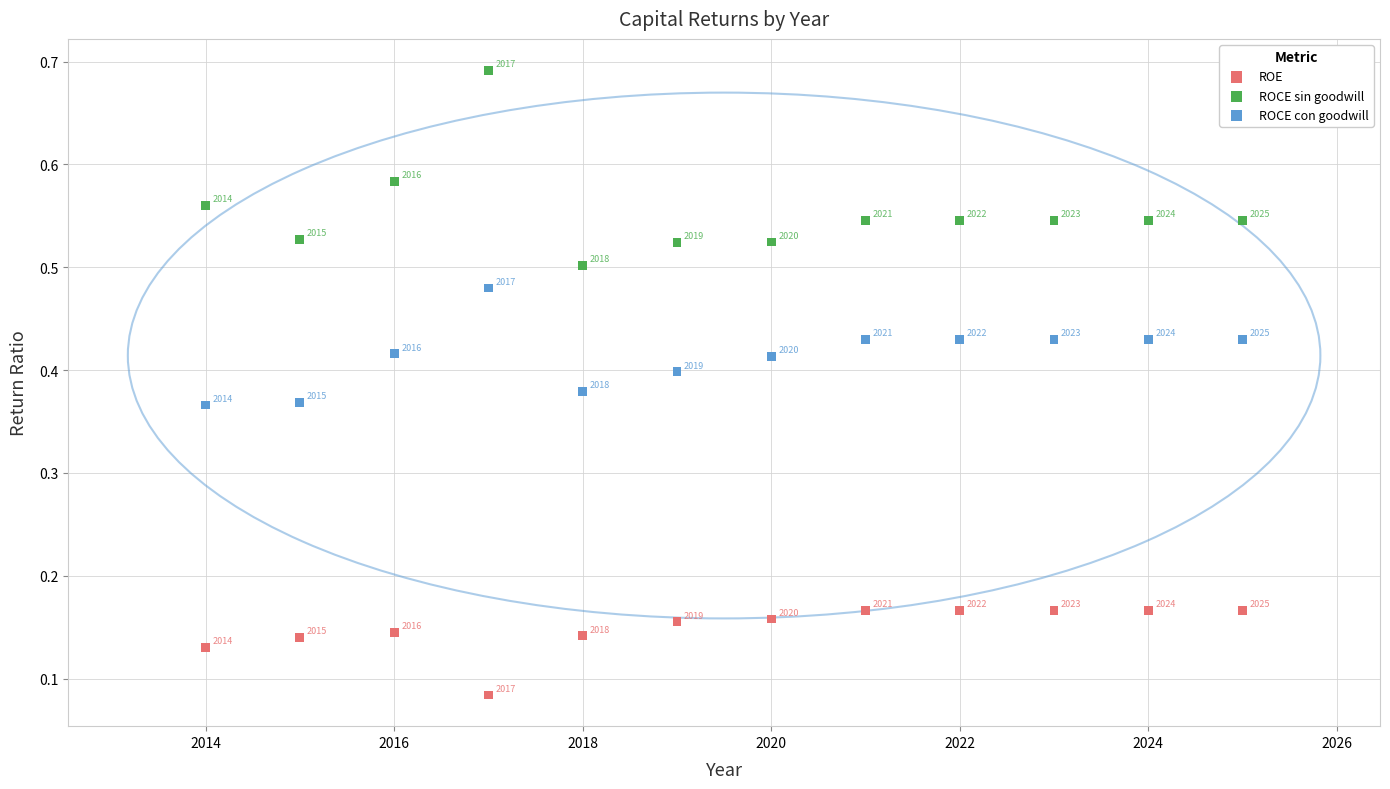

Across all data points, what is the range of X values (max minus min)?

11.0